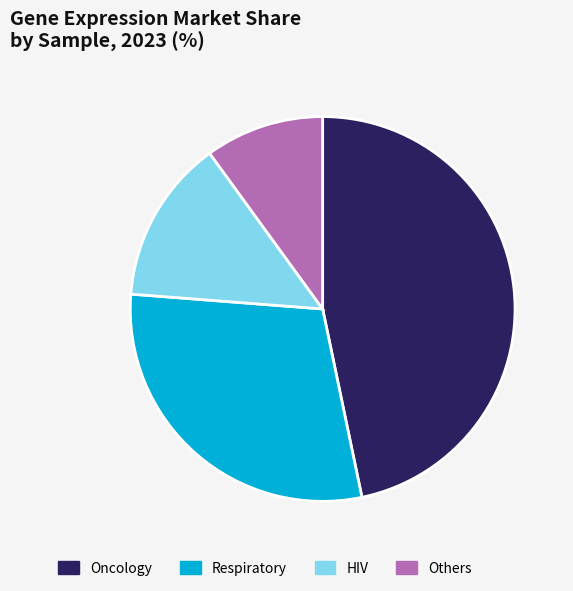

Rank the categories by value from lowest to highest.

Others, HIV, Respiratory, Oncology